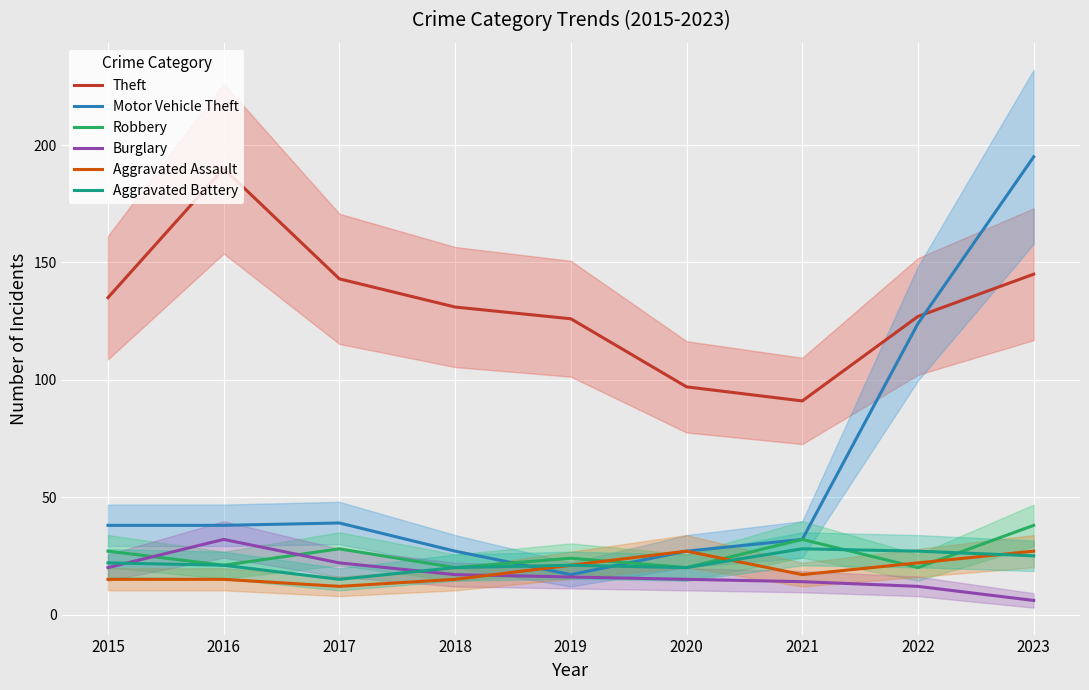

Is this an area chart (filled region under the line)?

No